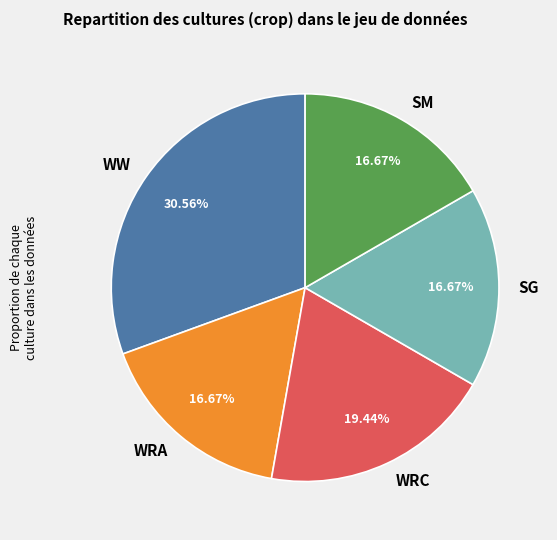

Count the number of slices in the pie.

5